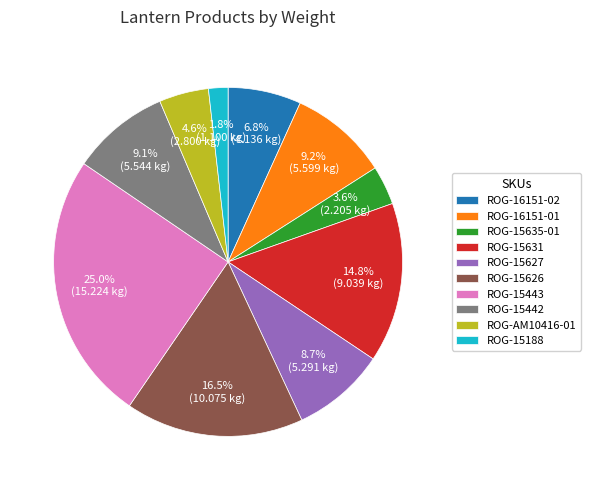

How many slices are in this pie chart?

10